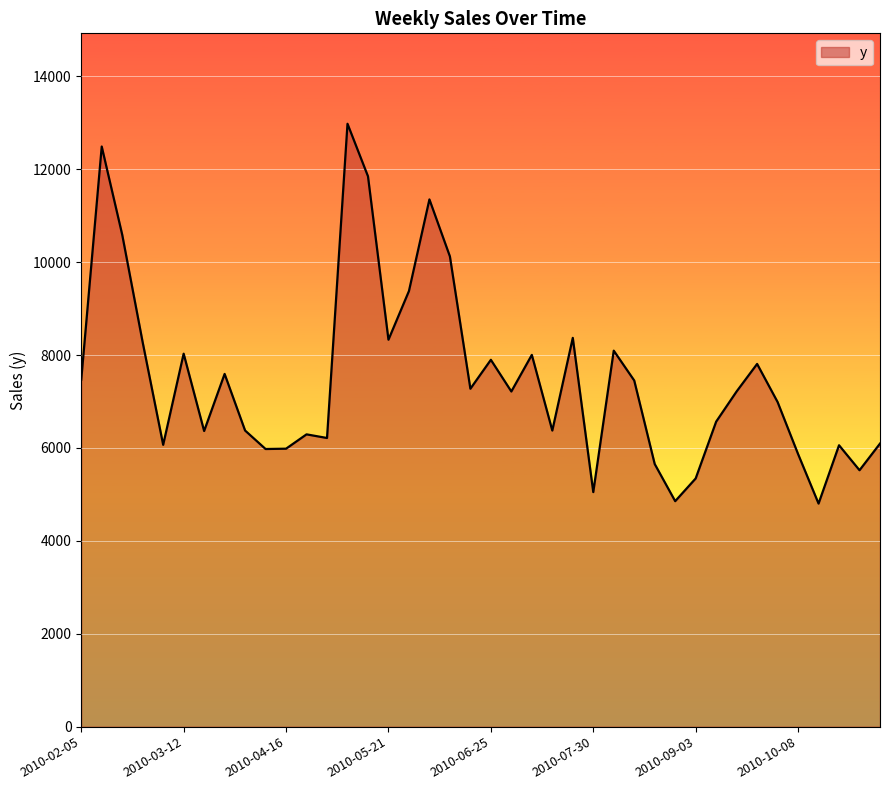

What is the difference between the second highest and minimum values?

7688.2